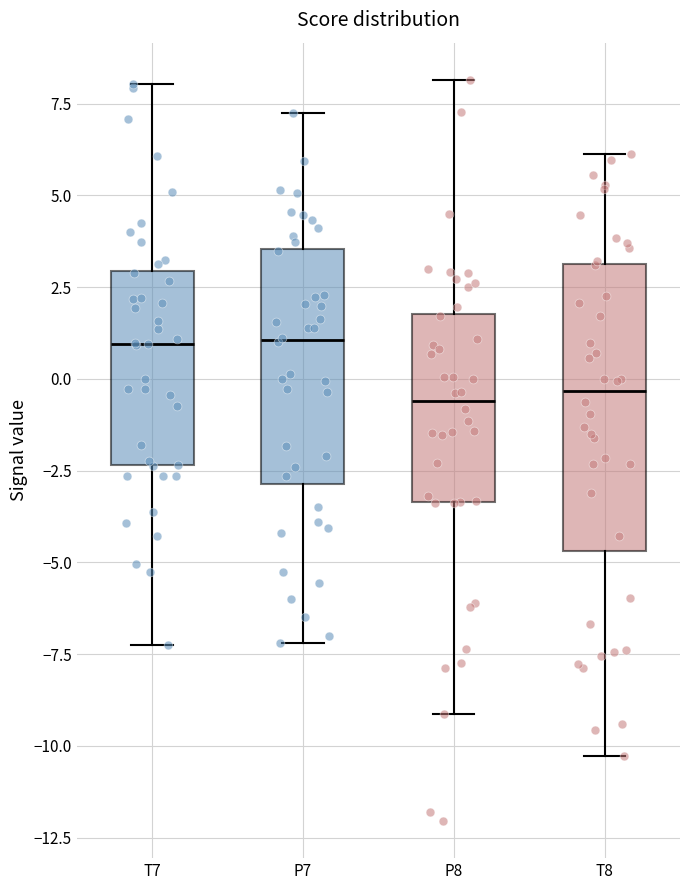

Reading left to right, transcribe this box plot: for each box, give where its median line is, the range the box spans, and where its two whiskers end, as read against the y-axis. The values are not printed on the chart, so give them approximately, as read against the axis.

T7: median 1.0, box -2.5 to 3.0, whiskers -7.5 to 8.0
P7: median 1.0, box -3.0 to 3.5, whiskers -7.0 to 7.5
P8: median -0.5, box -3.5 to 2.0, whiskers -9.0 to 8.0
T8: median -0.5, box -4.5 to 3.0, whiskers -10.5 to 6.0